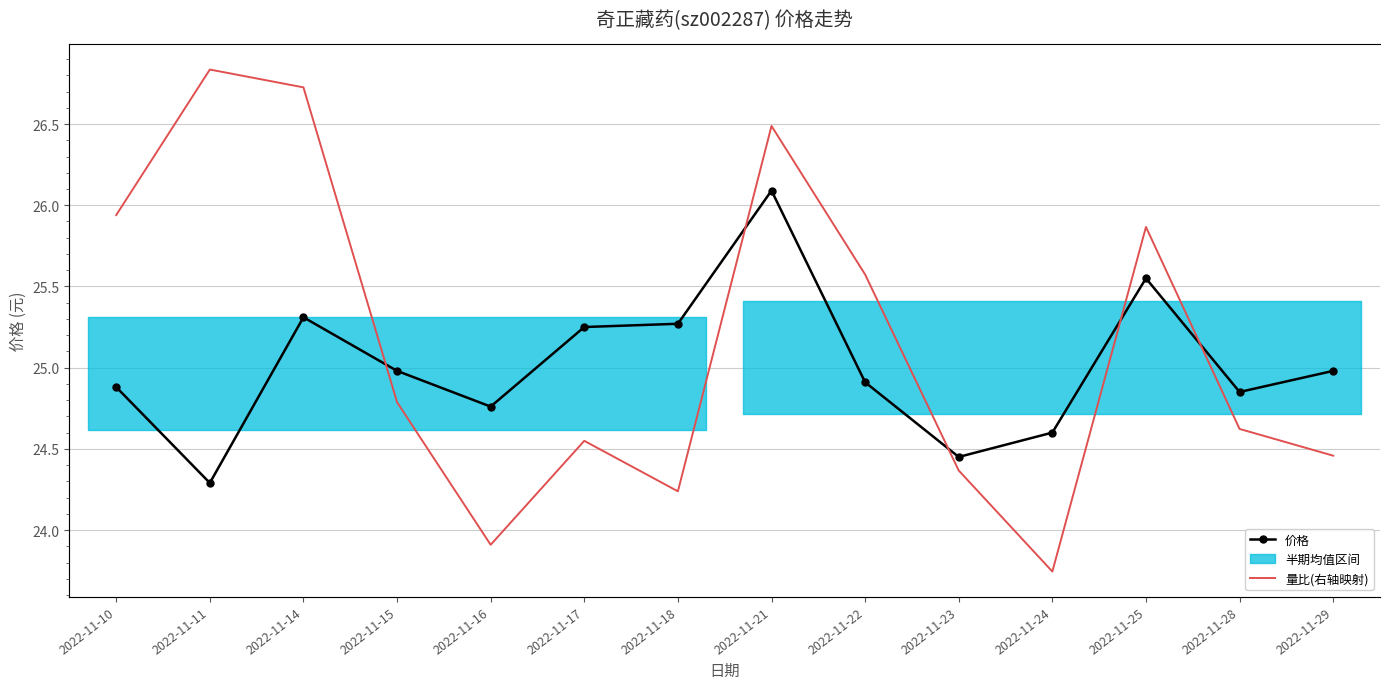

How many intersections are there between 价格 and 量比(右轴映射)?

5